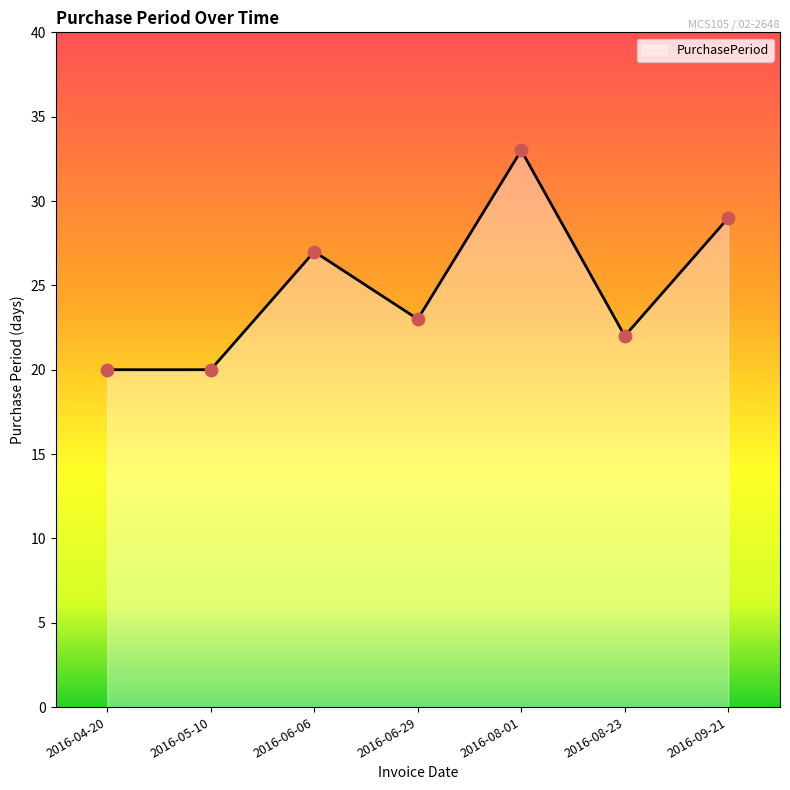

What is the change in value from 2016-05-10 to 2016-06-29?

+3